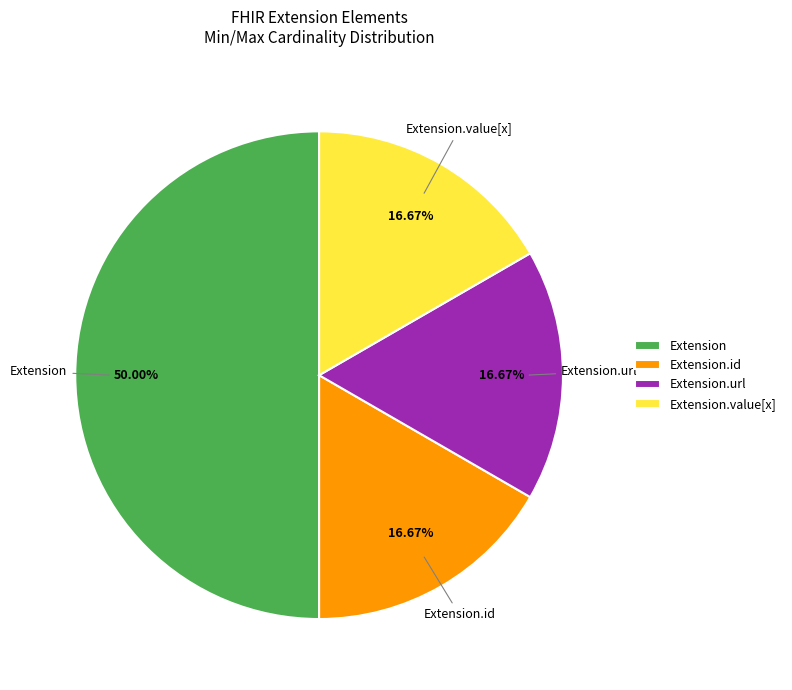

Does Extension.url account for over 50% of the chart?

No